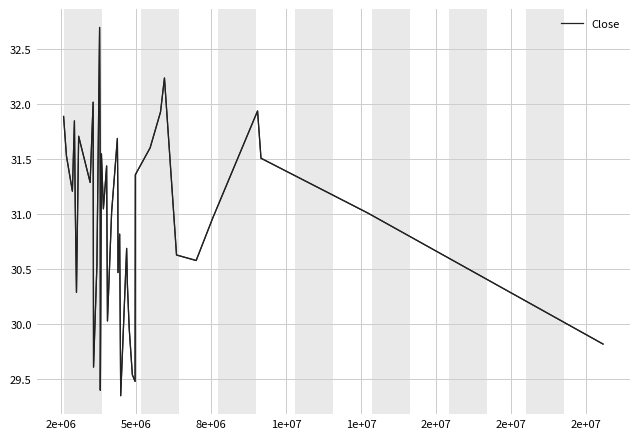

What is the difference between the maximum and minimum values?

3.4